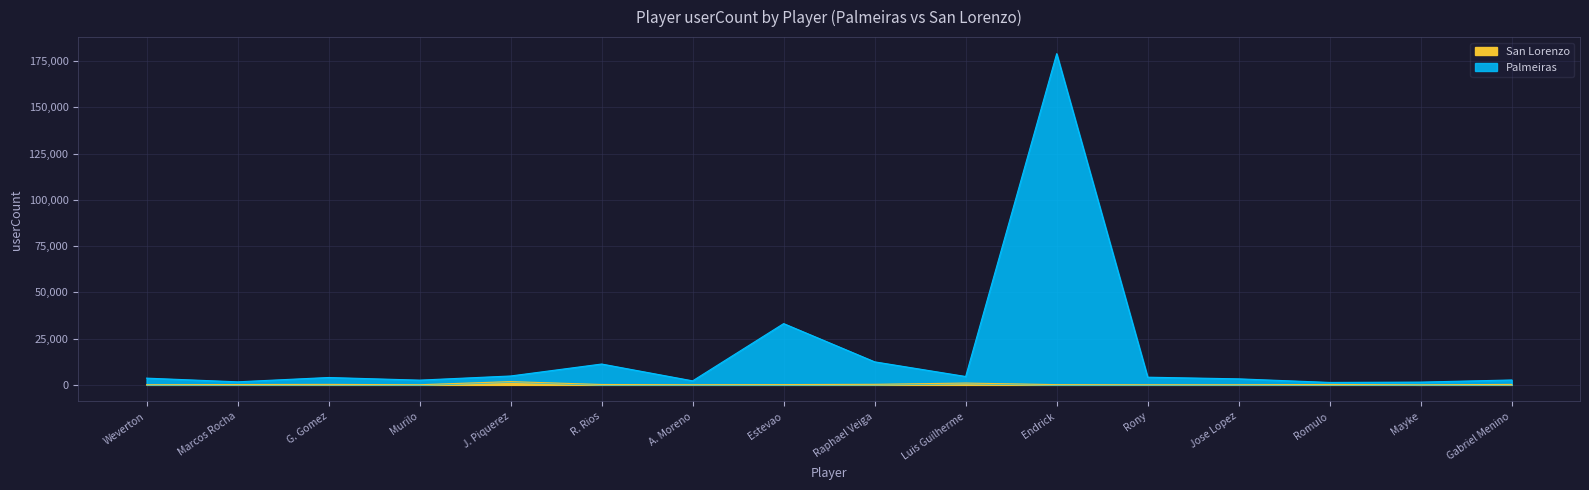

How many data points in Palmeiras are less than 3995?

8